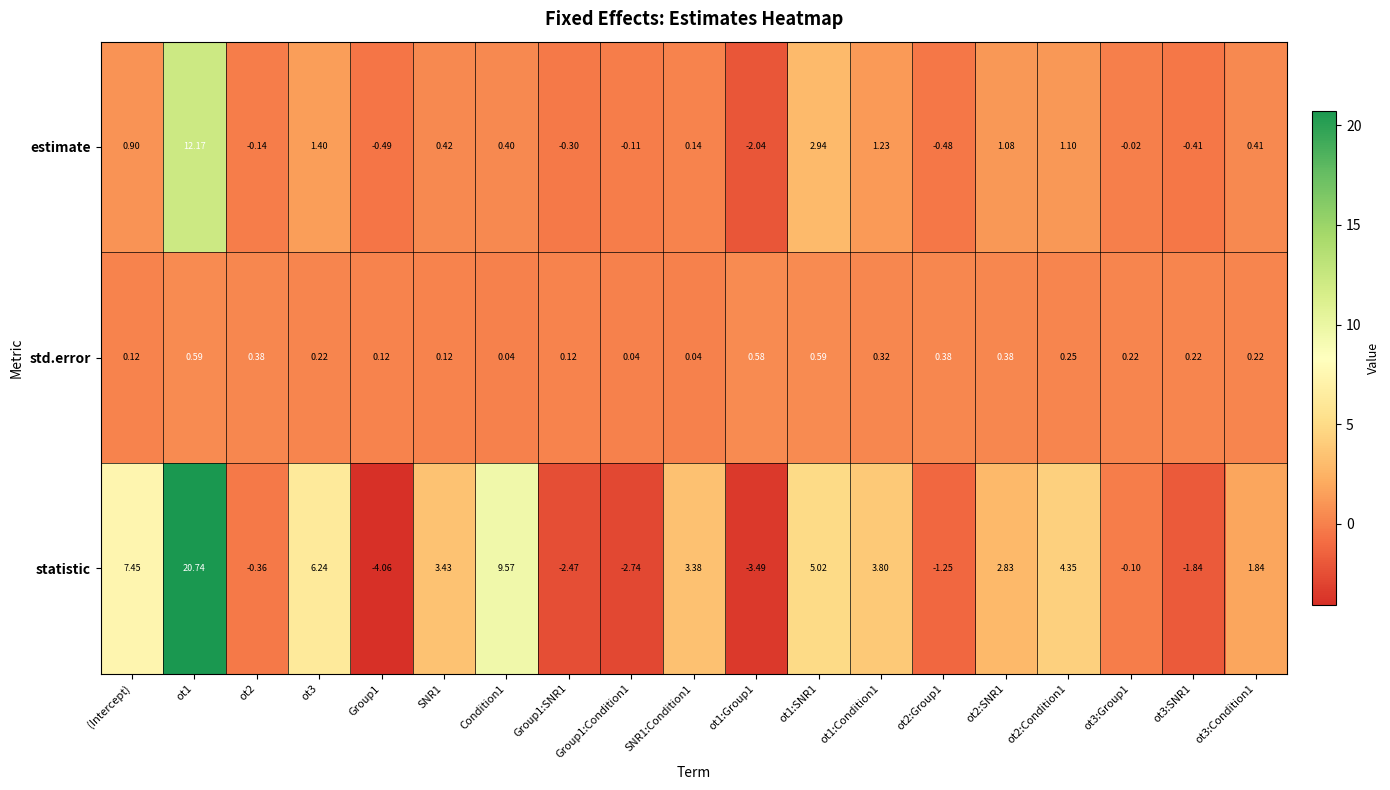

List the series in order of their peak value, lowest first.

std.error, estimate, statistic